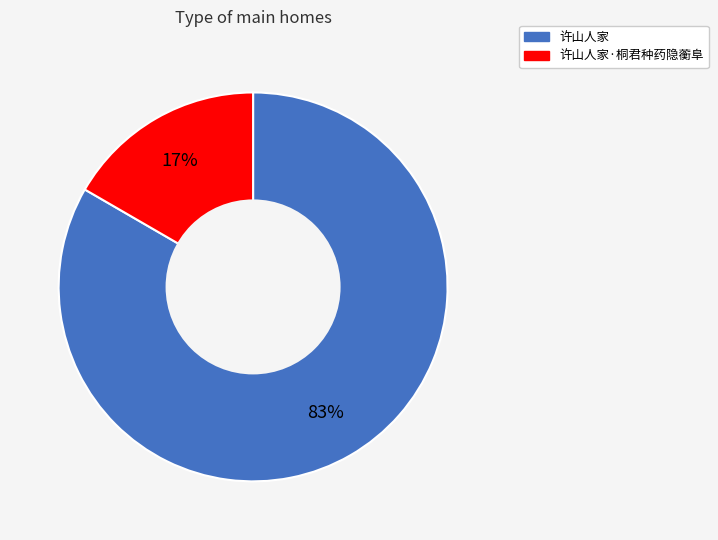

Count the number of slices in the pie.

2